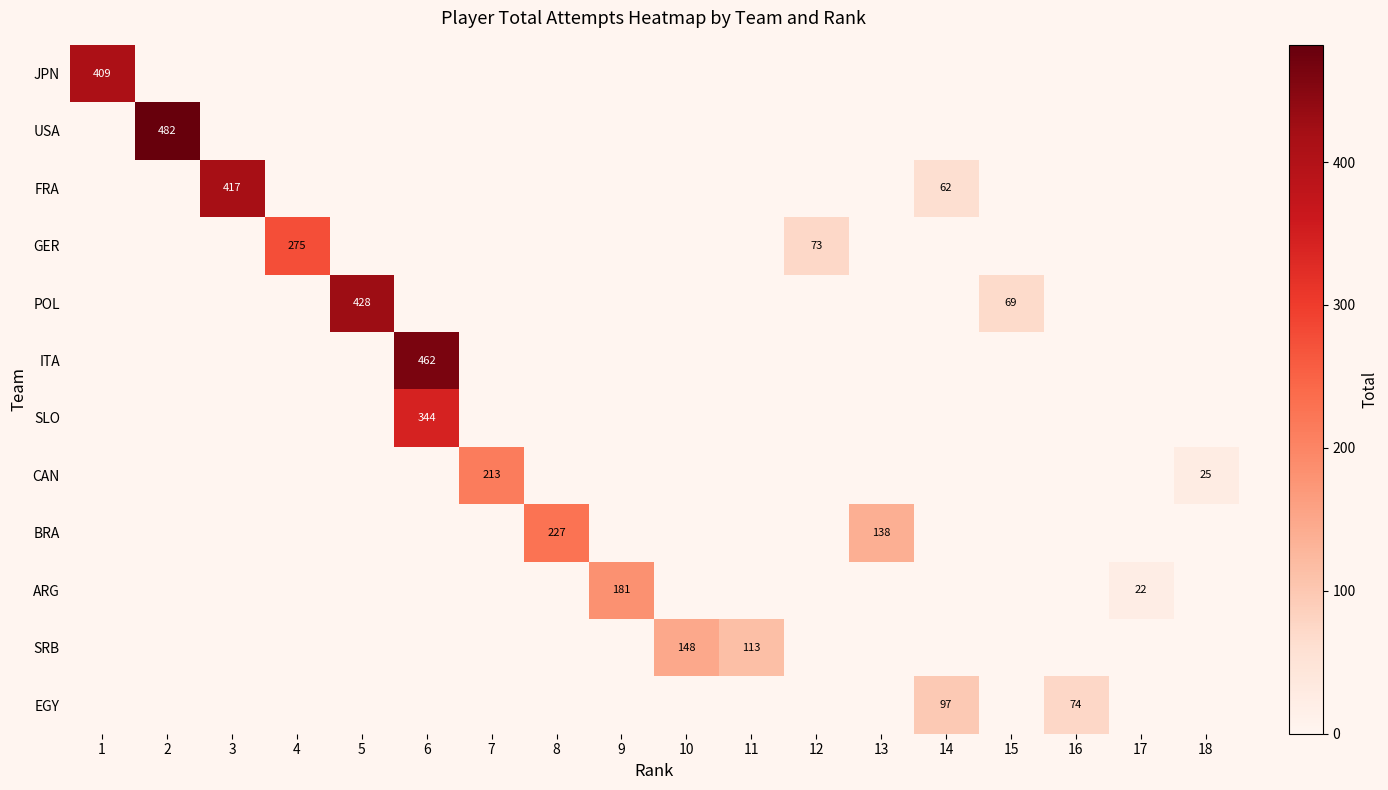

What is the maximum value shown in the chart?

482